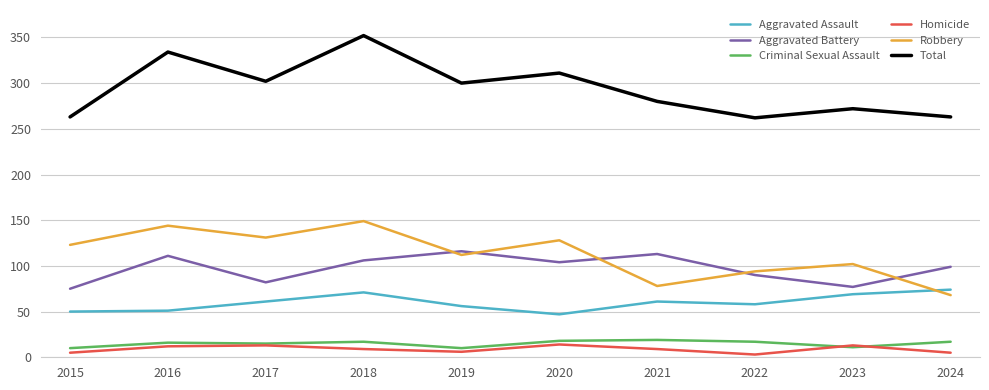

What is the difference between the second highest and minimum values in the Aggravated Battery series?

38